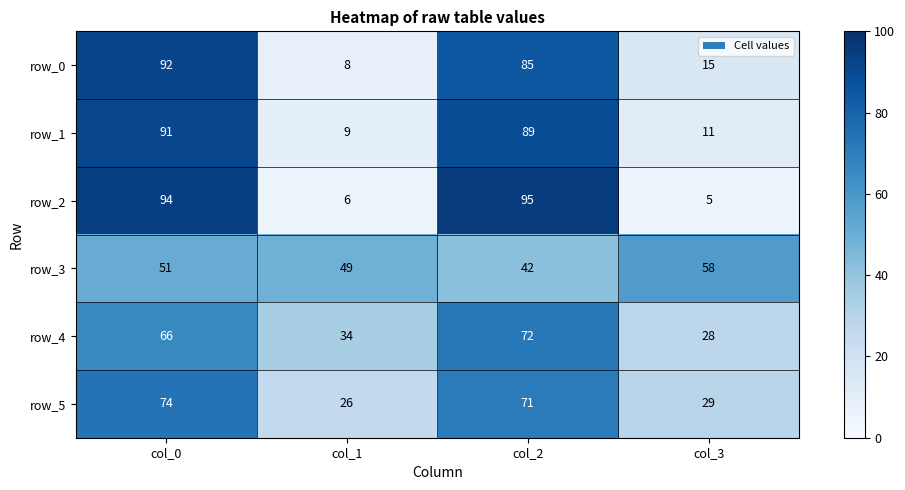

What is the difference between the row_1 values at col_0 and col_2?

2